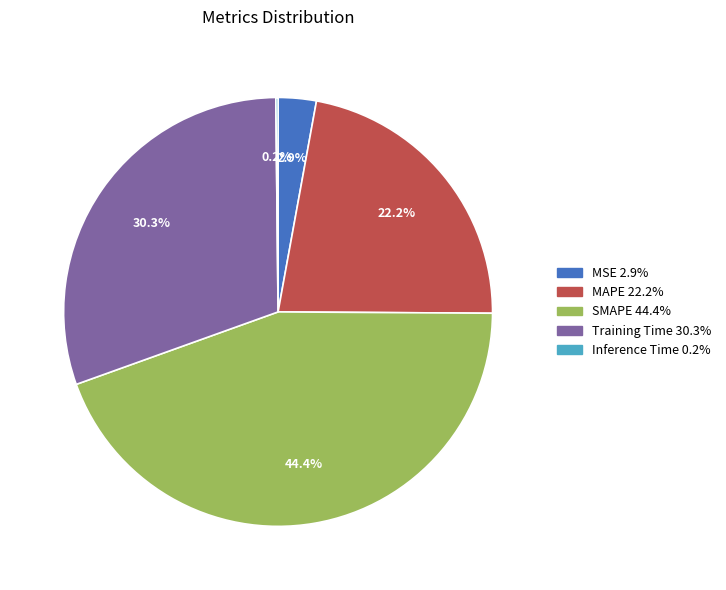

Which slice is the largest?

SMAPE